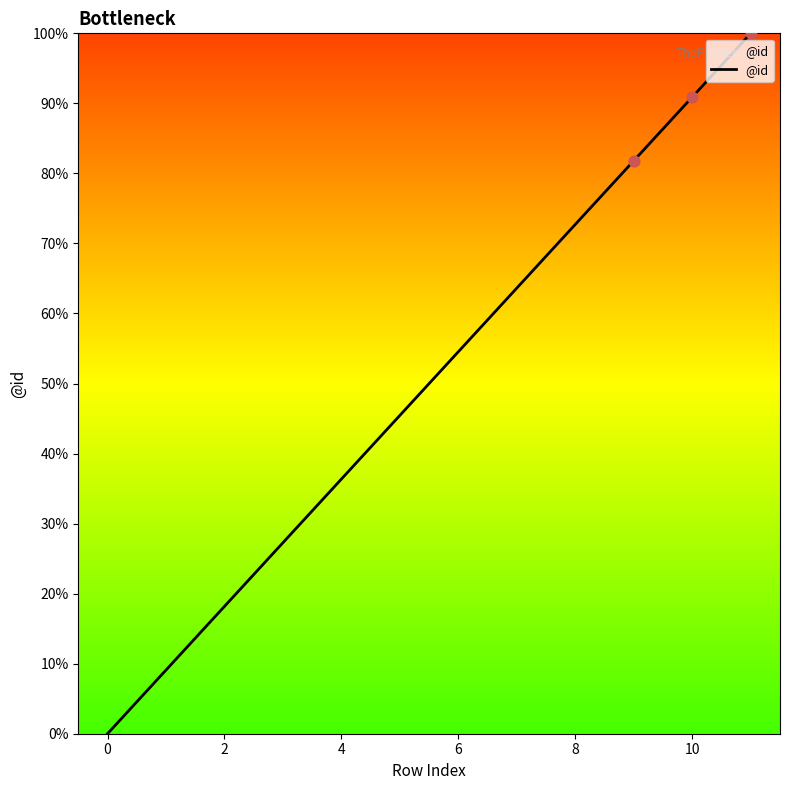

What is the greatest value displayed?

100.0